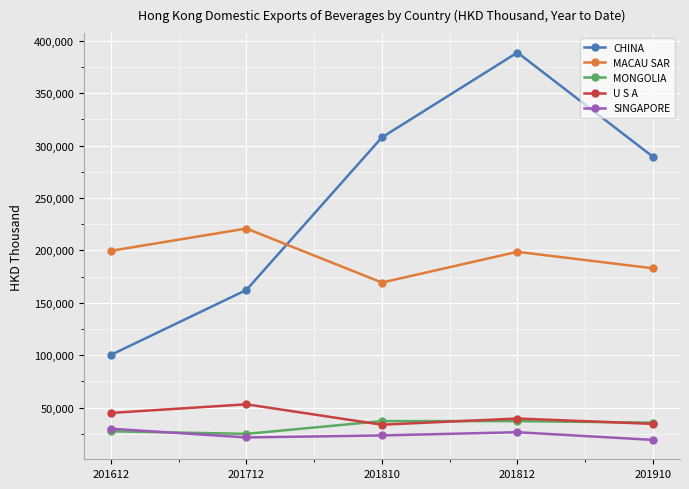

Which category has the highest value in the U S A series?

201712